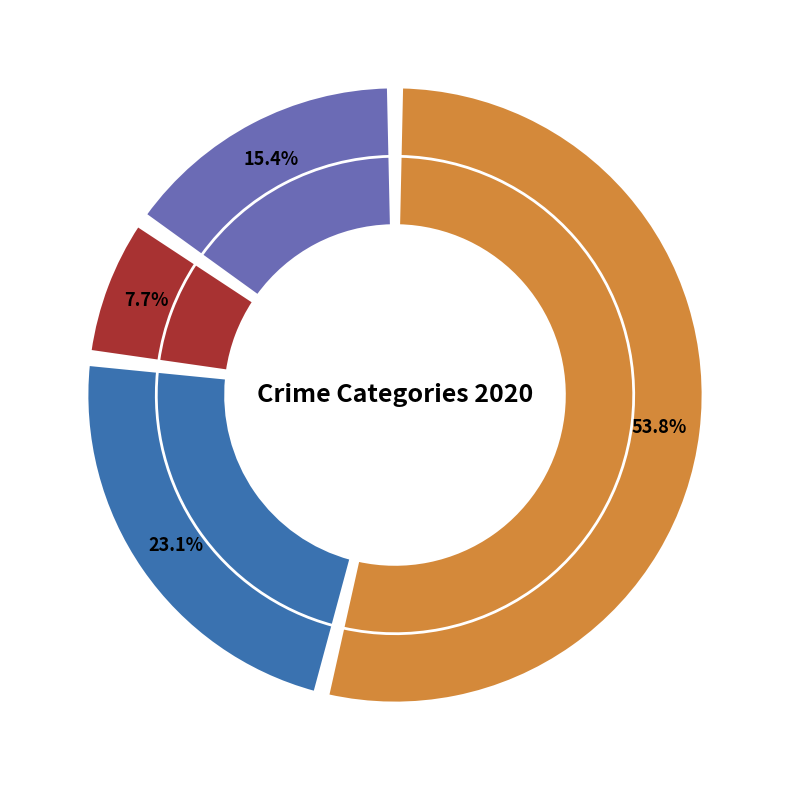

Which slice is the largest?

Theft